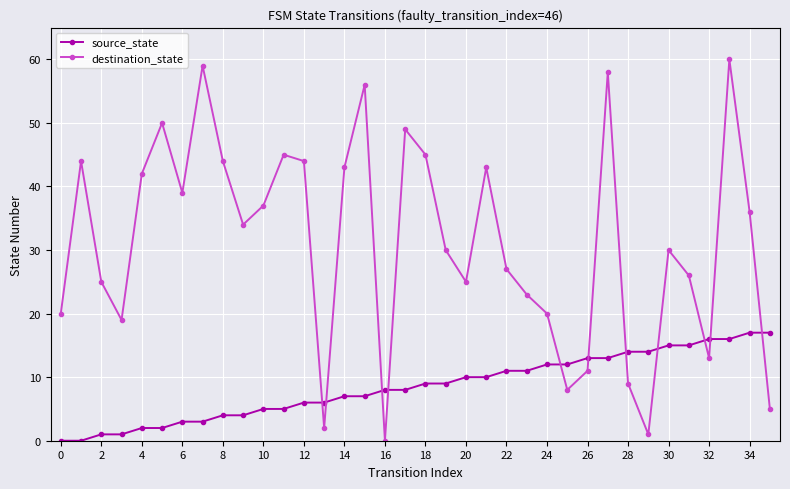

What are all the series names shown in the legend?

source_state, destination_state